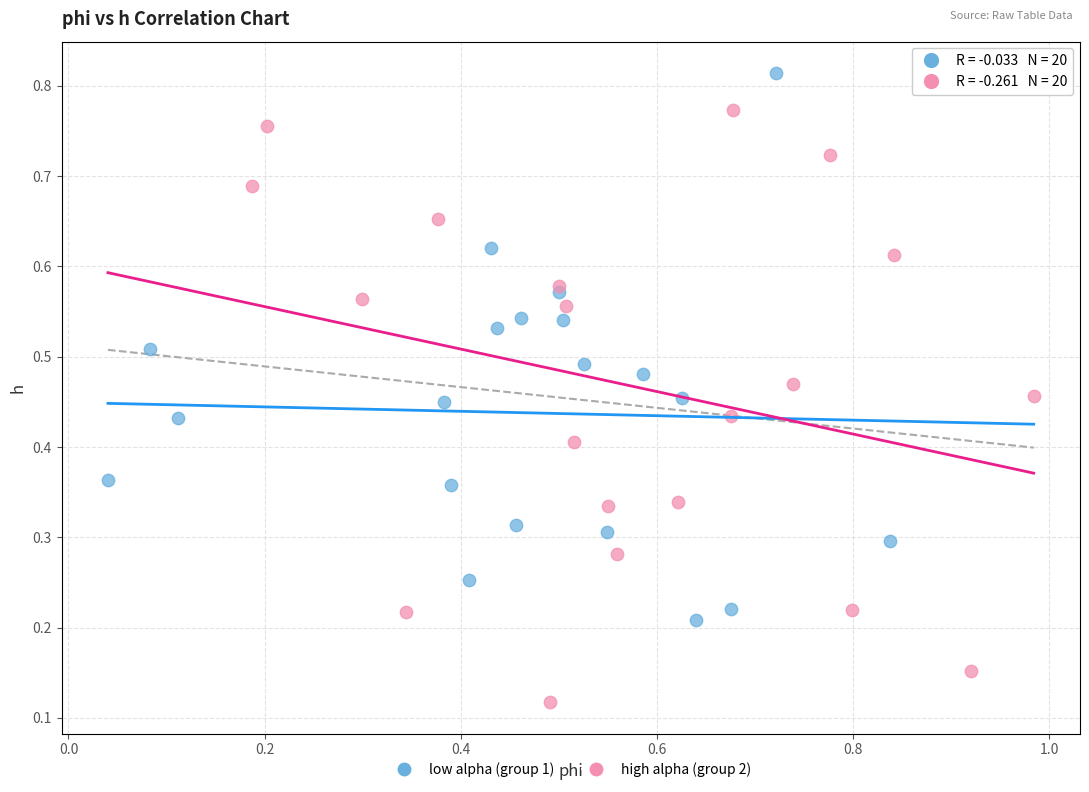

Which series reaches the maximum Y coordinate?

low alpha (group 1)